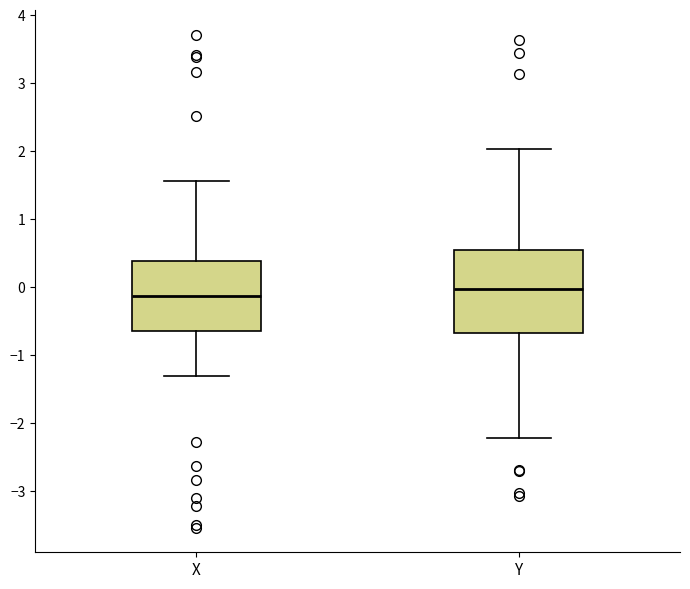

Where is the lower edge of the box for Y on the y-axis? The values are not printed on the chart, so give them approximately, as read against the axis.

-0.7